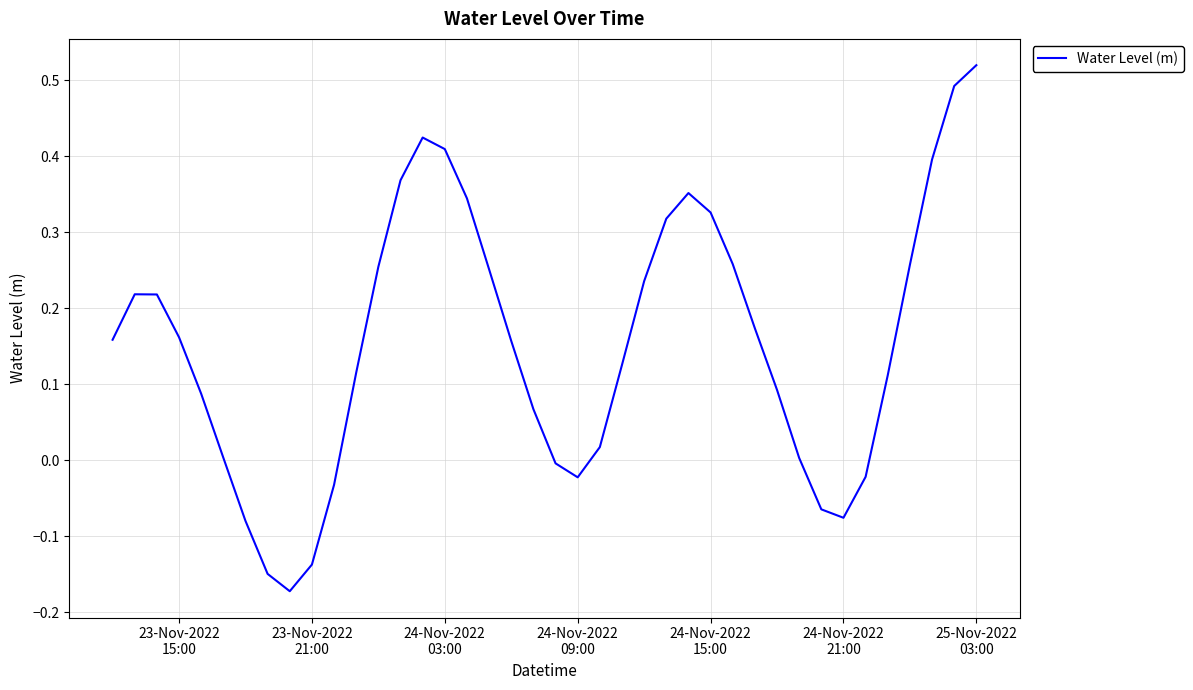

Does the chart display data point markers on the line(s)?

No